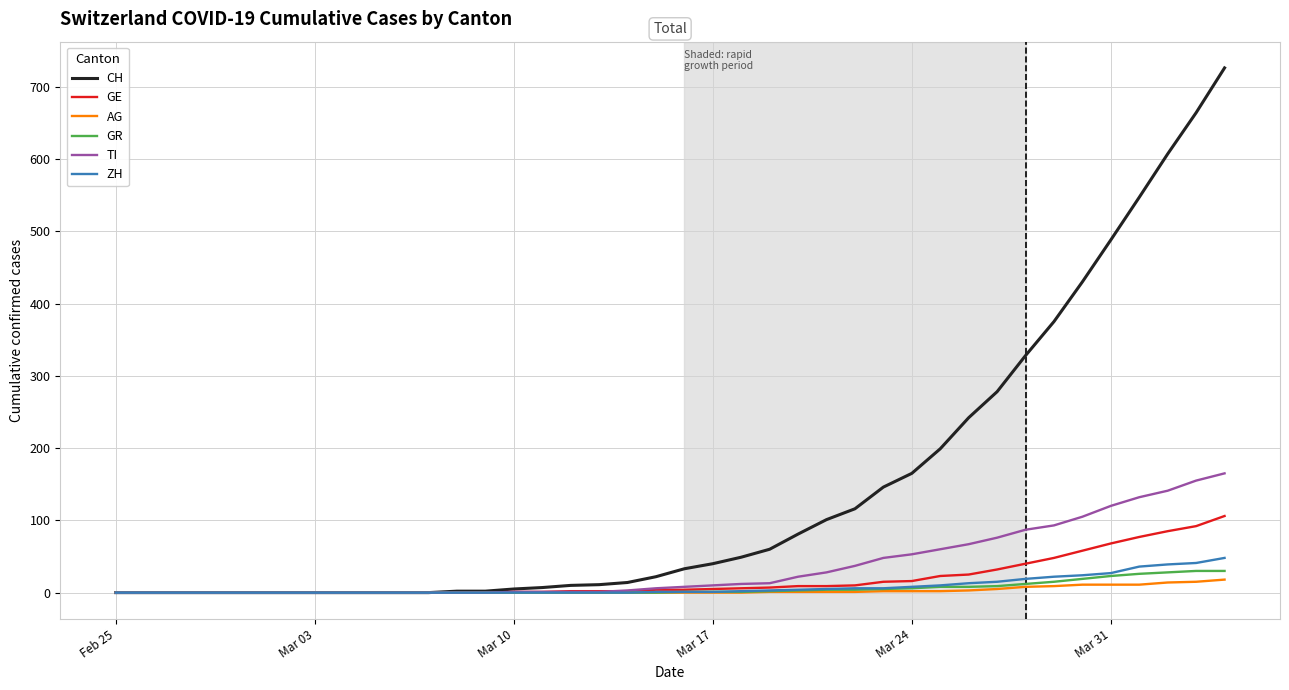

Which series has the largest total across all categories?

CH